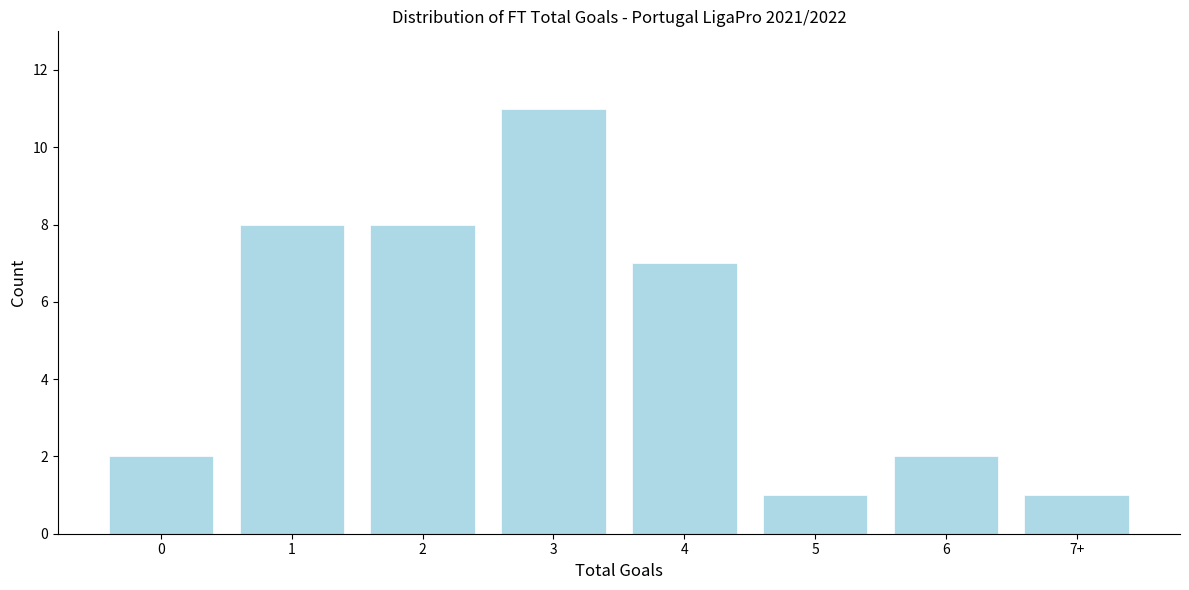

Reading left to right, what are all the values shown in this chart?

2	8	8	11	7	1	2	1